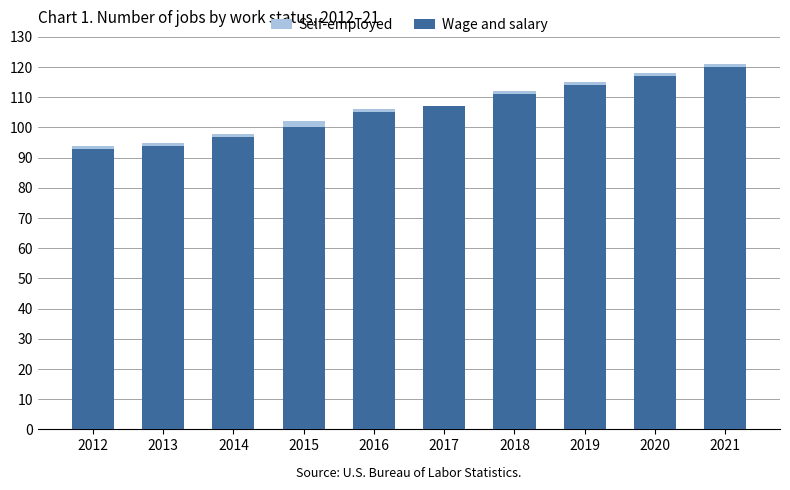

How many data points does each series have?

10